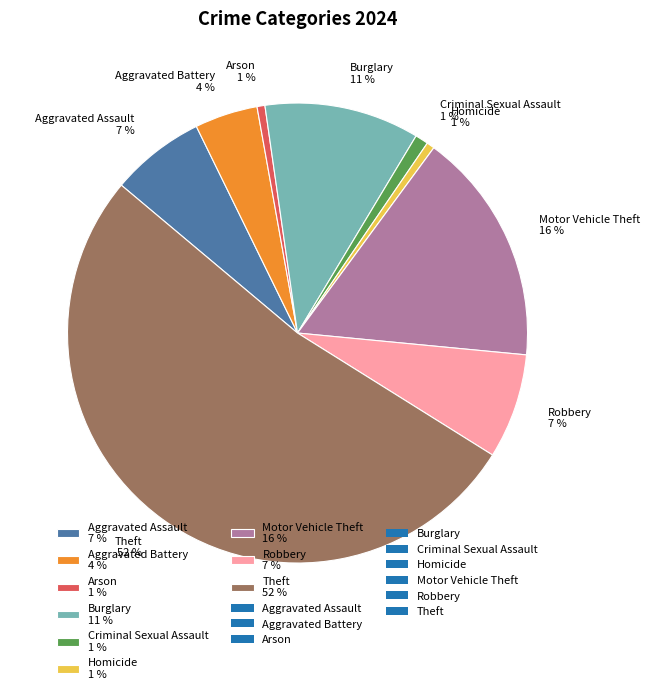

How many segments does this pie chart have?

9